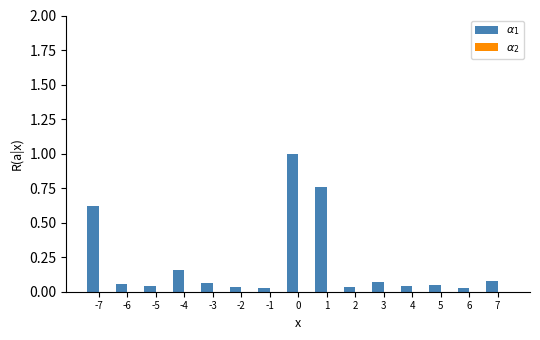

At 4, list the series in order from largest to smallest.

$\alpha_1$, $\alpha_2$